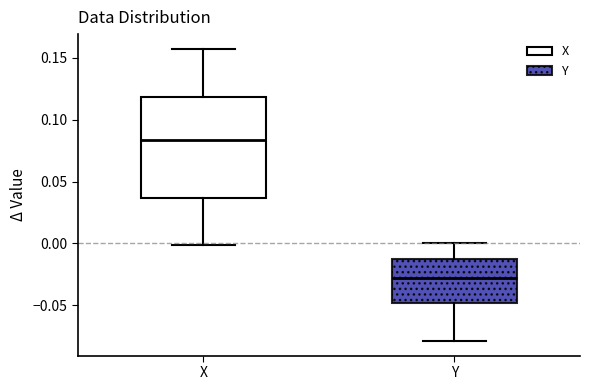

Reading left to right, read every box against the y-axis: the position of its median line, the range the box covers, and the ends of its whiskers. The values are not printed on the chart, so give them approximately, as read against the axis.

X: median 0.085, box 0.035 to 0.120, whiskers 0.000 to 0.155
Y: median -0.030, box -0.050 to -0.010, whiskers -0.080 to 0.000